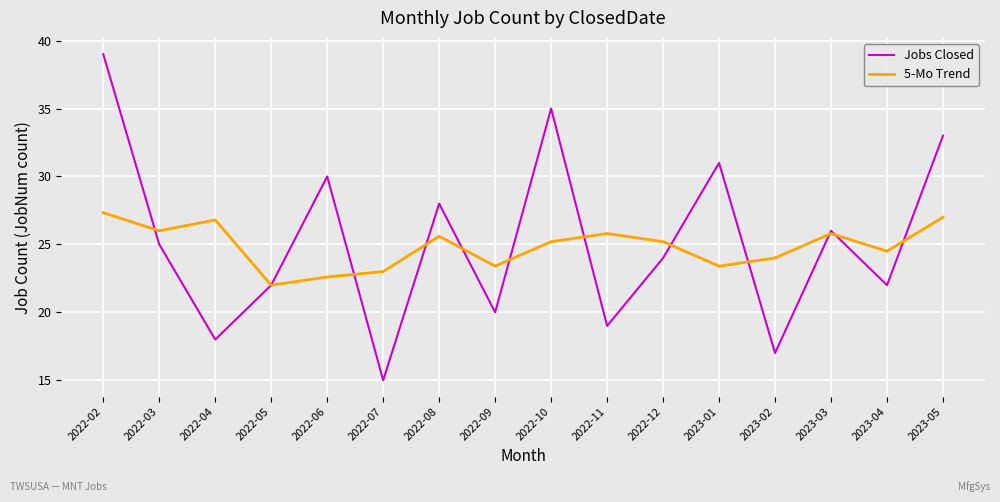

What position from the right is 2022-10?

8